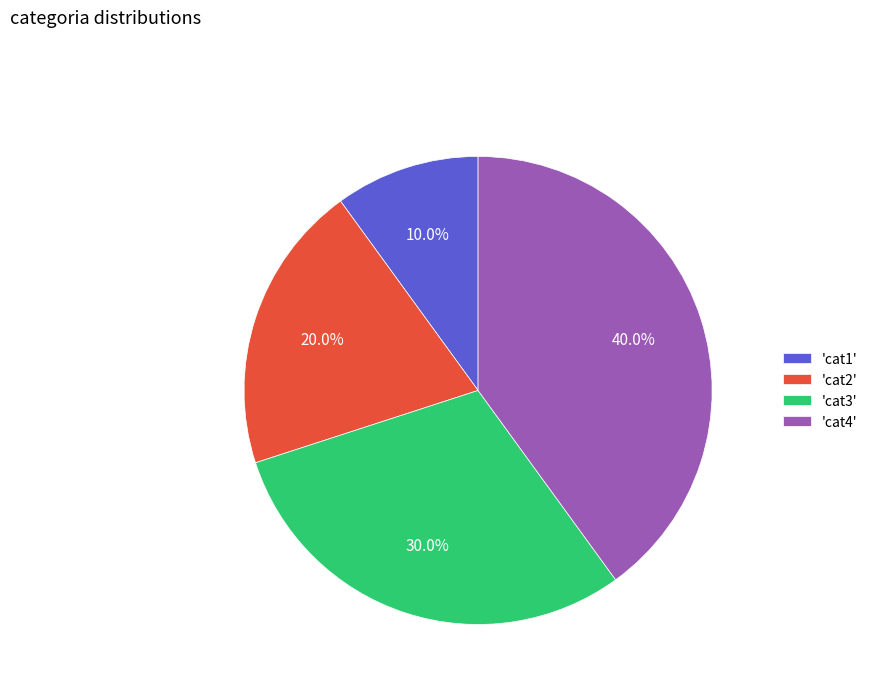

Combined, what portion of the pie is 'cat1' and 'cat4'?

50.0%